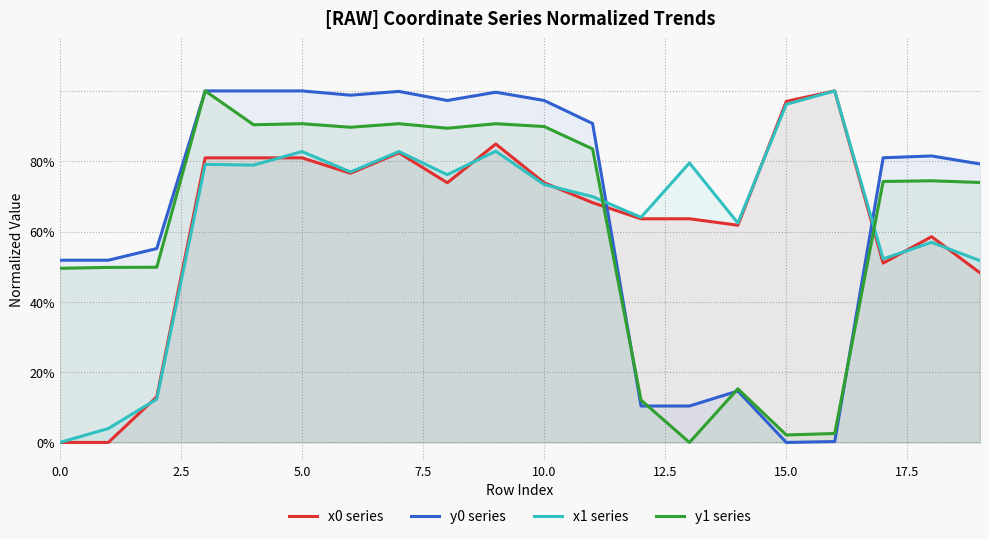

The value of y1 series at 10.0 is 0.9. True or false?

True